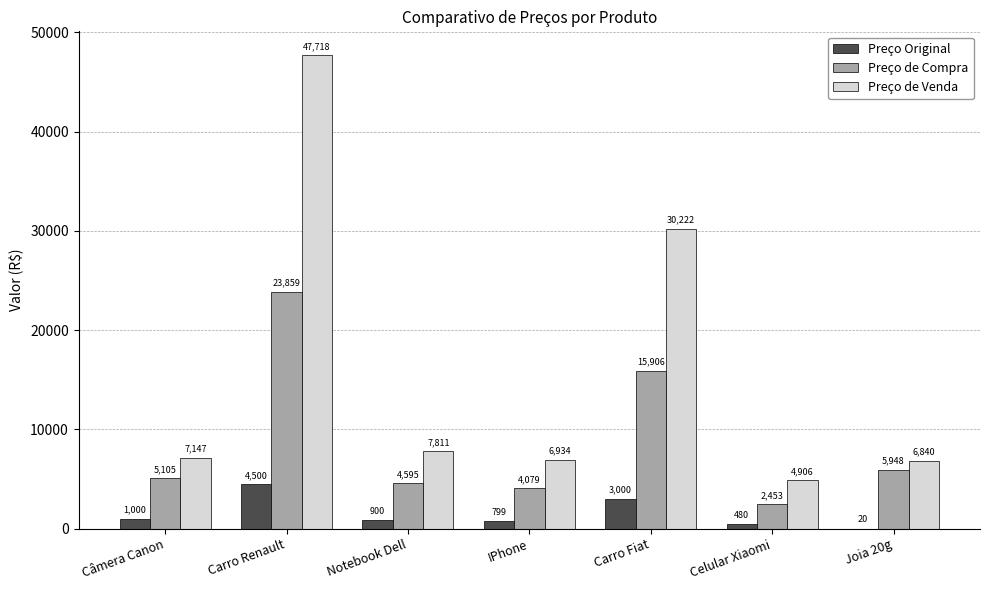

What is the spread (max minus min) of values at Celular Xiaomi?

4425.4